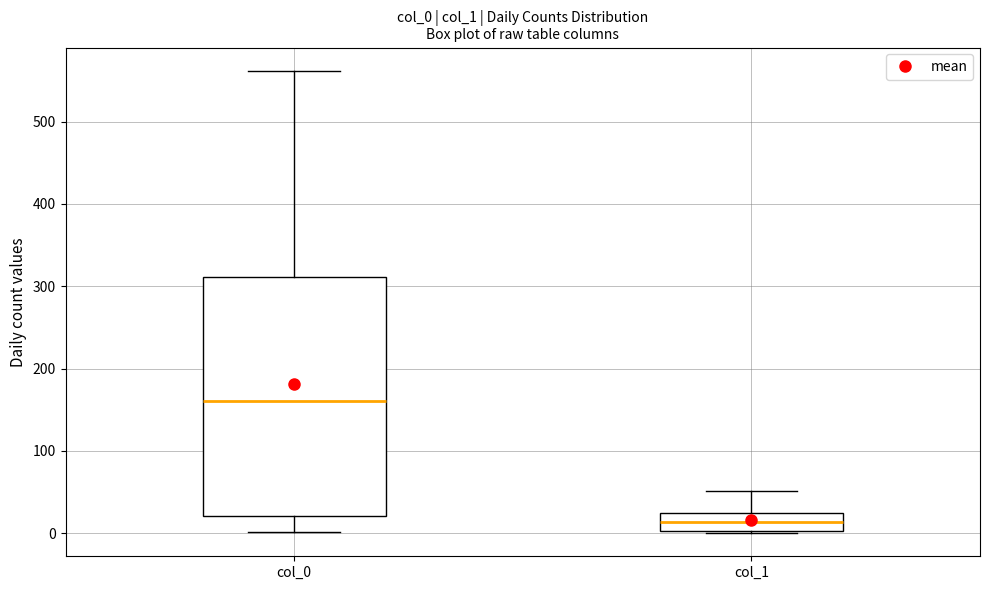

Which box is the tallest, from its lower edge to its upper edge?

col_0